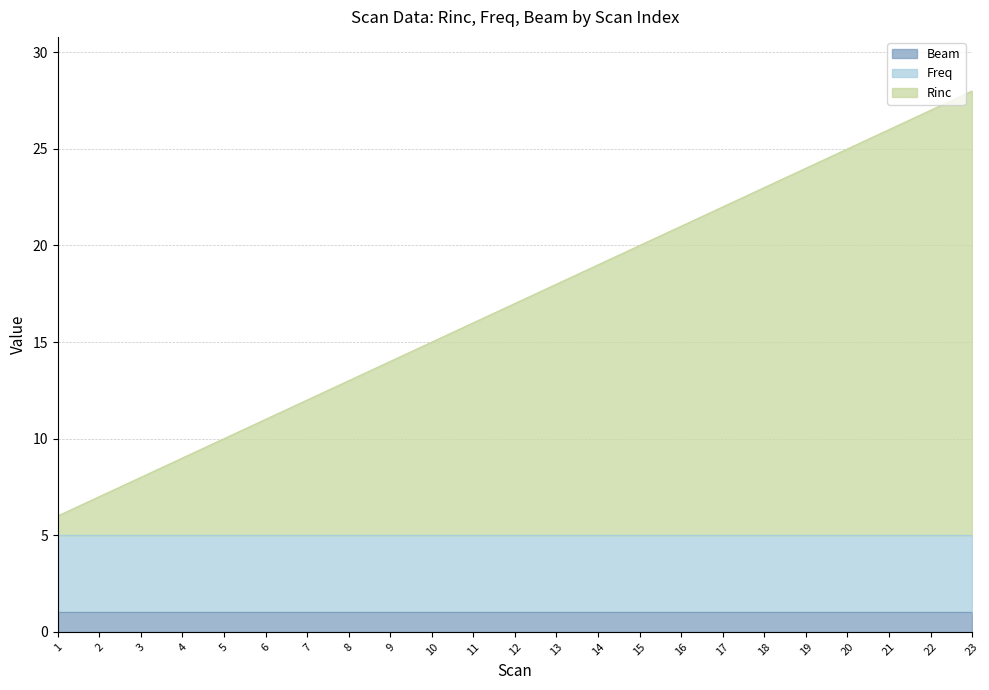

At which category is the sum across all series the highest?

23